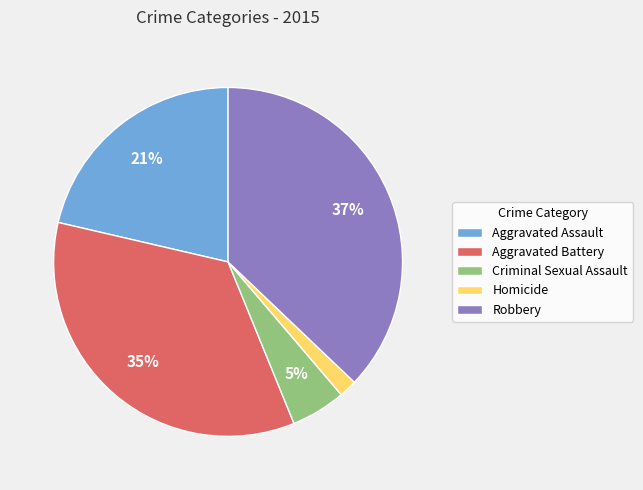

Is there a majority slice in this chart?

No